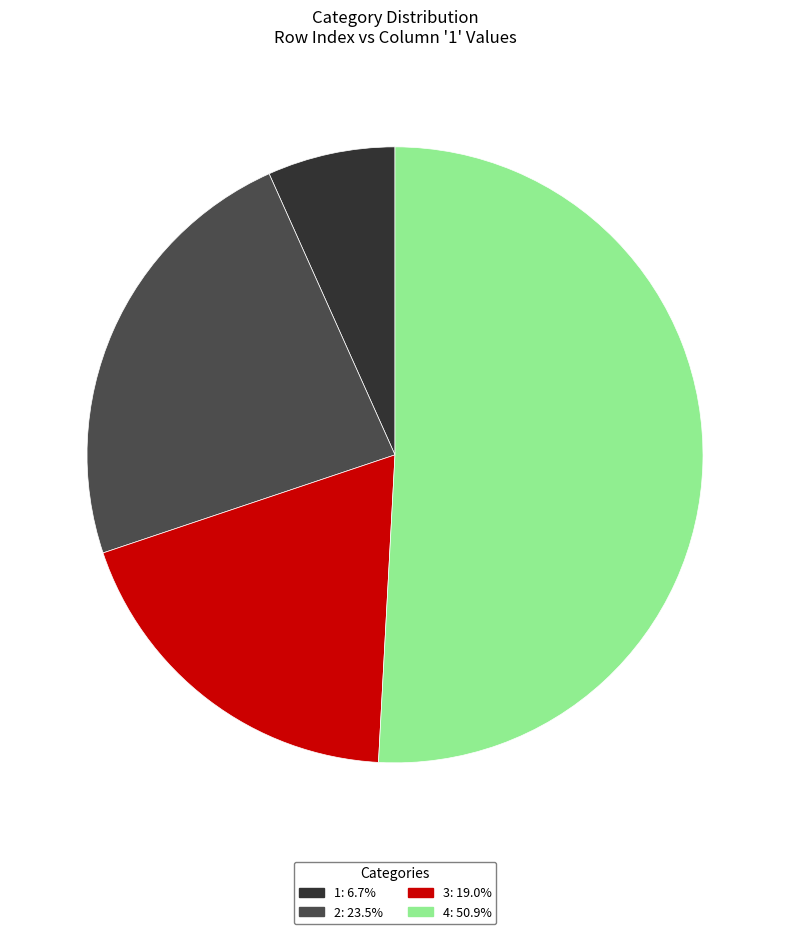

Does any single category account for the majority?

Yes